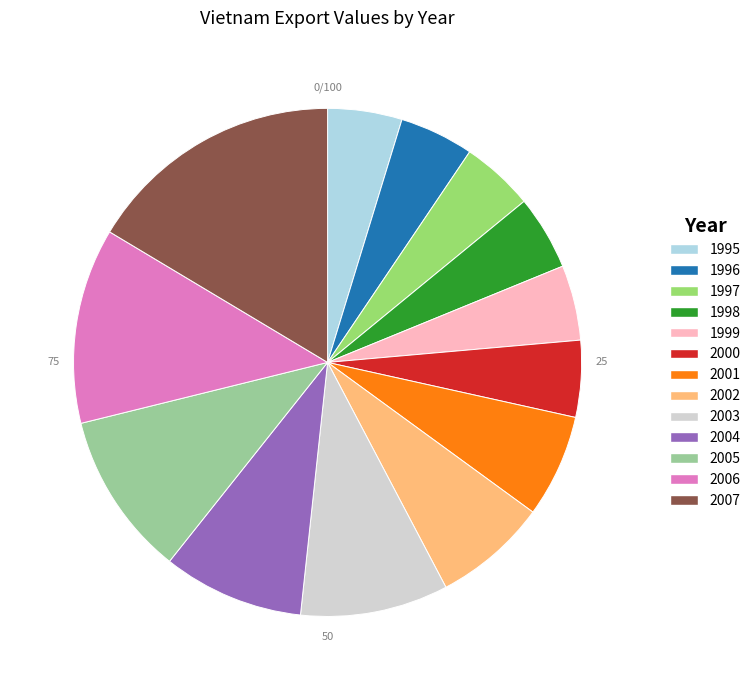

Which has a higher value, 2000 or 2004?

2004